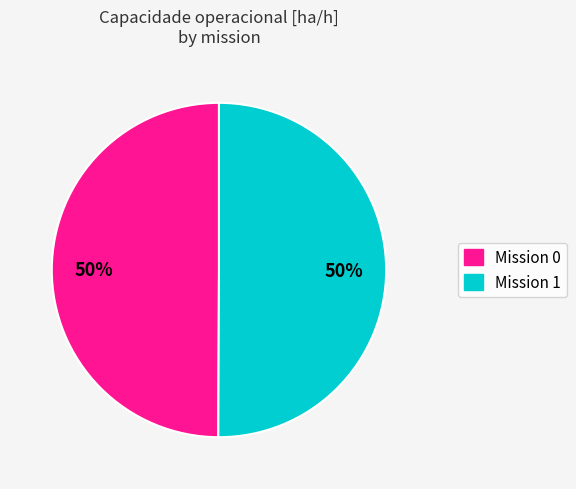

How many slices are in this pie chart?

2